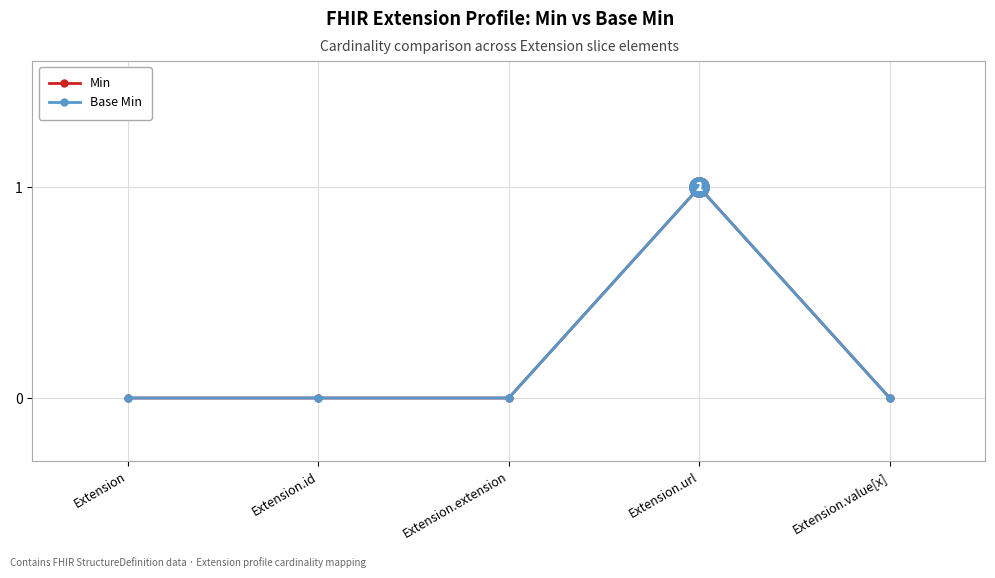

Is this an area chart (filled region under the line)?

No